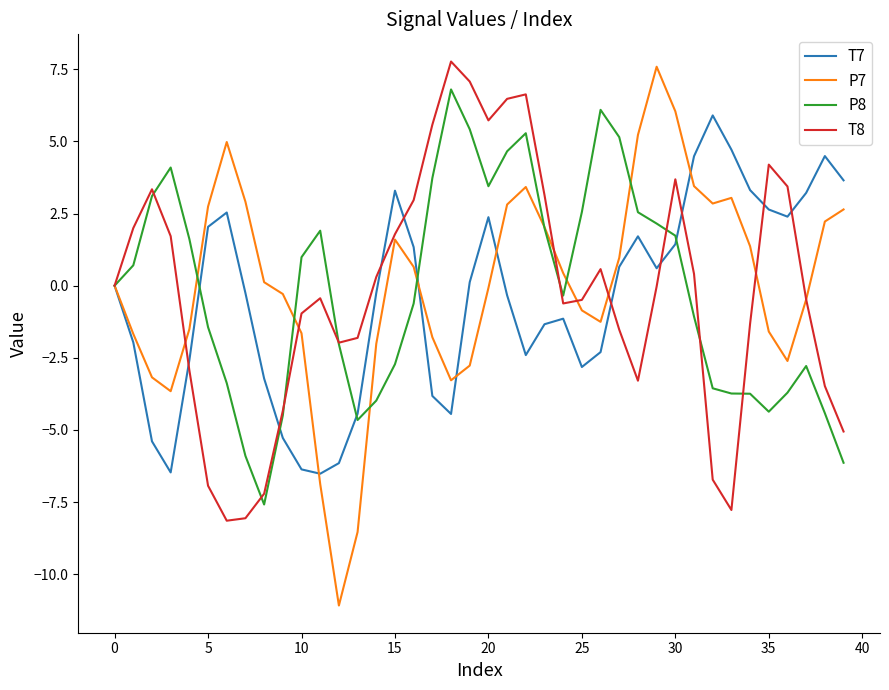

What is the maximum value shown in the chart?

7.8